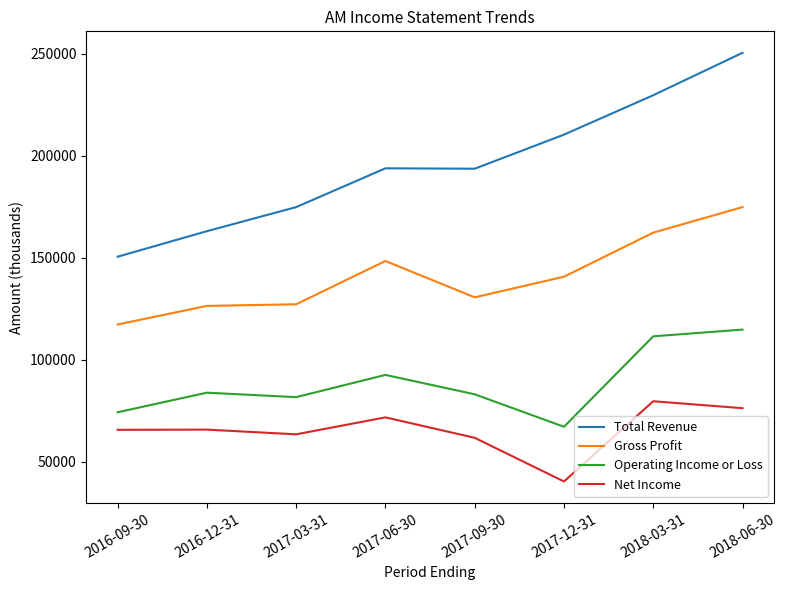

What is the sum of all Operating Income or Loss values?

709100